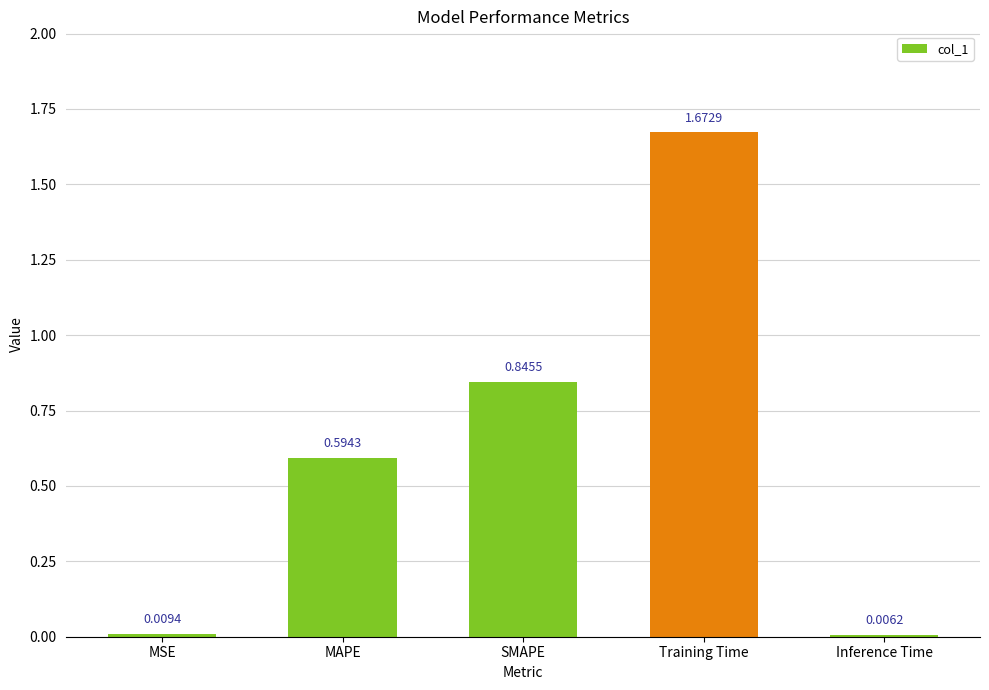

What is the sum of all values?

3.1